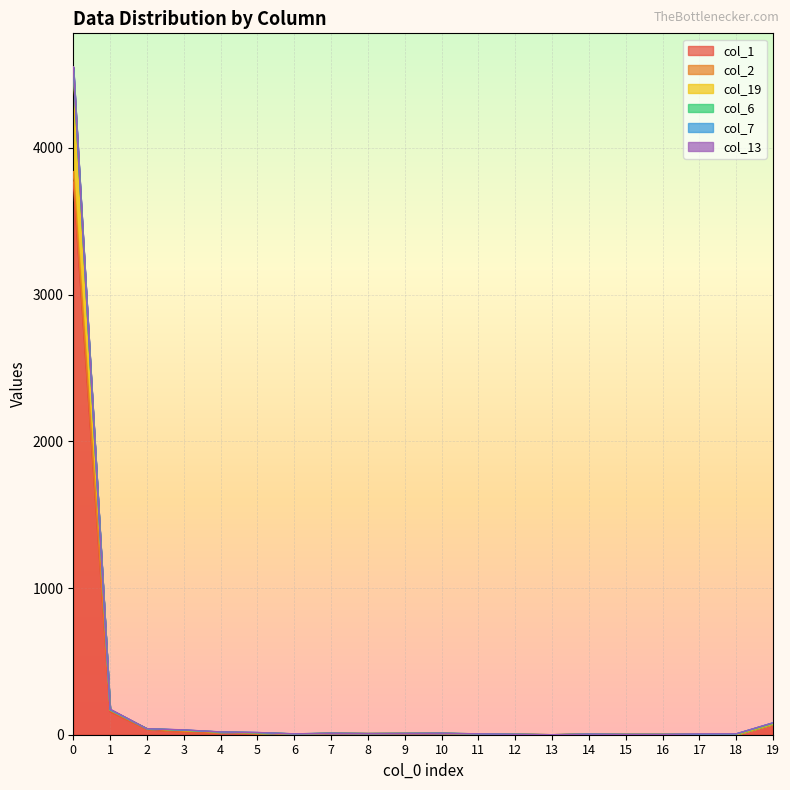

What is the difference between the maximum and minimum values in the col_1 series?

3767